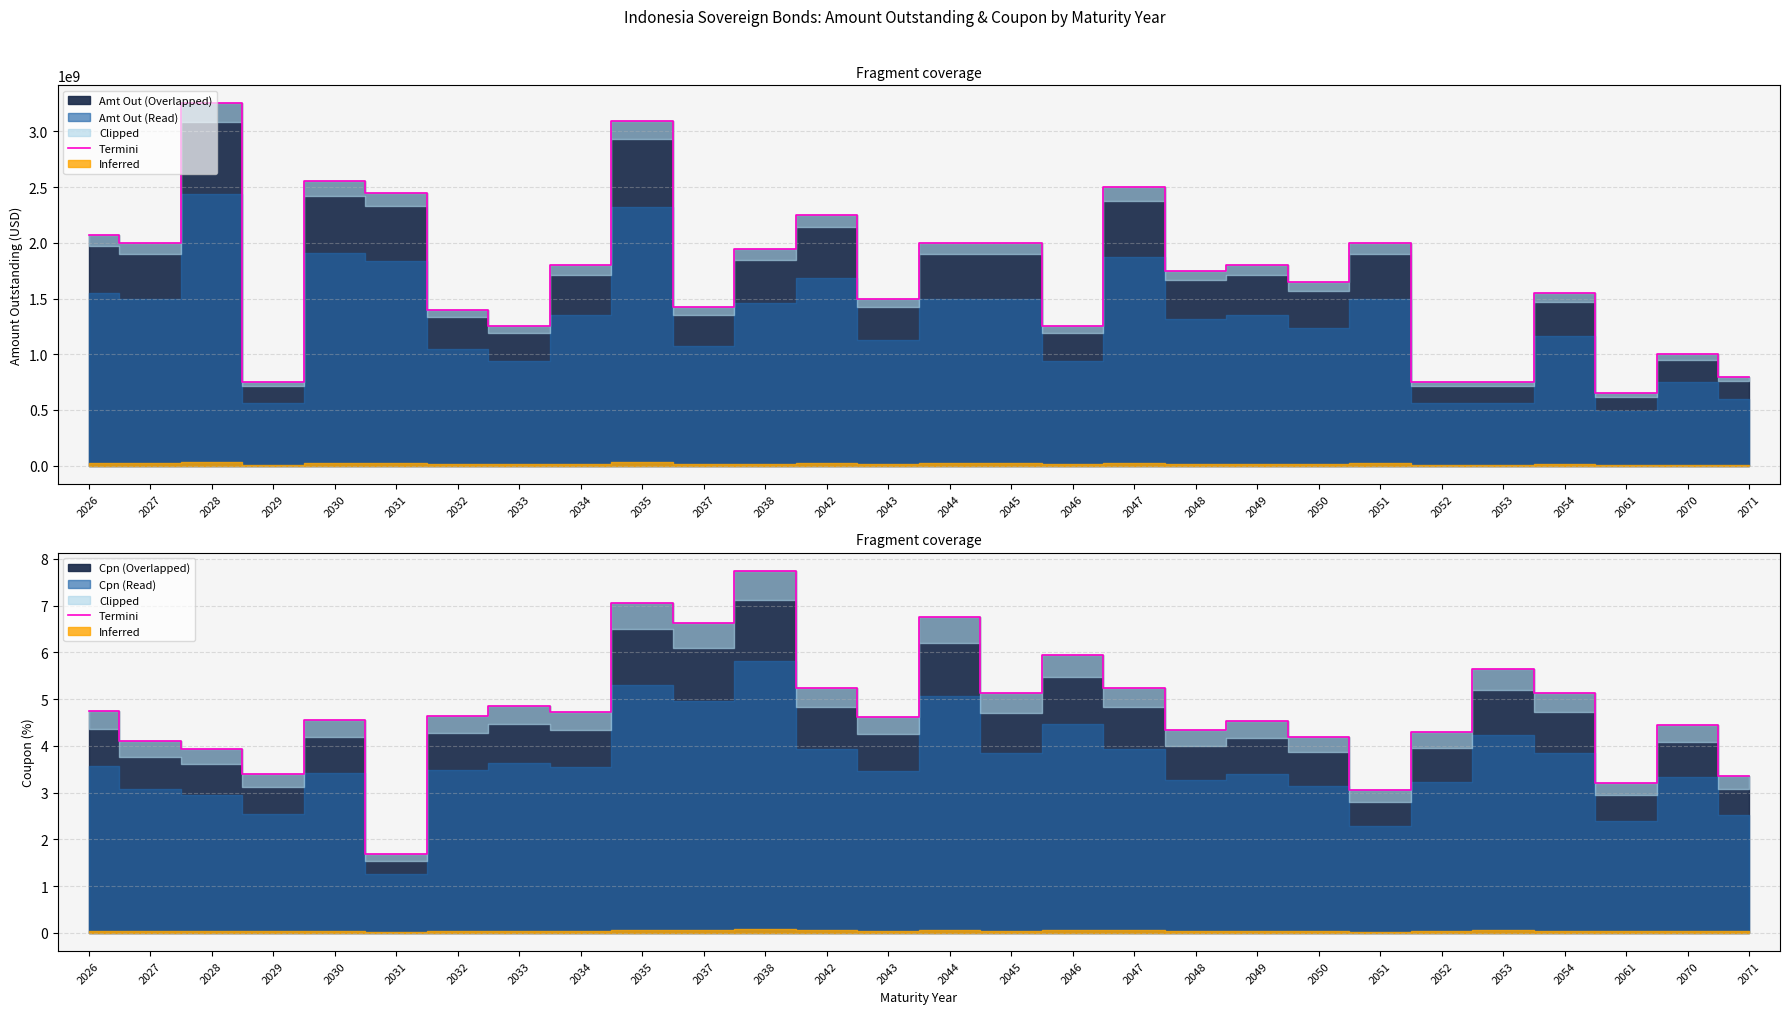

What is the smallest value displayed?

1.7